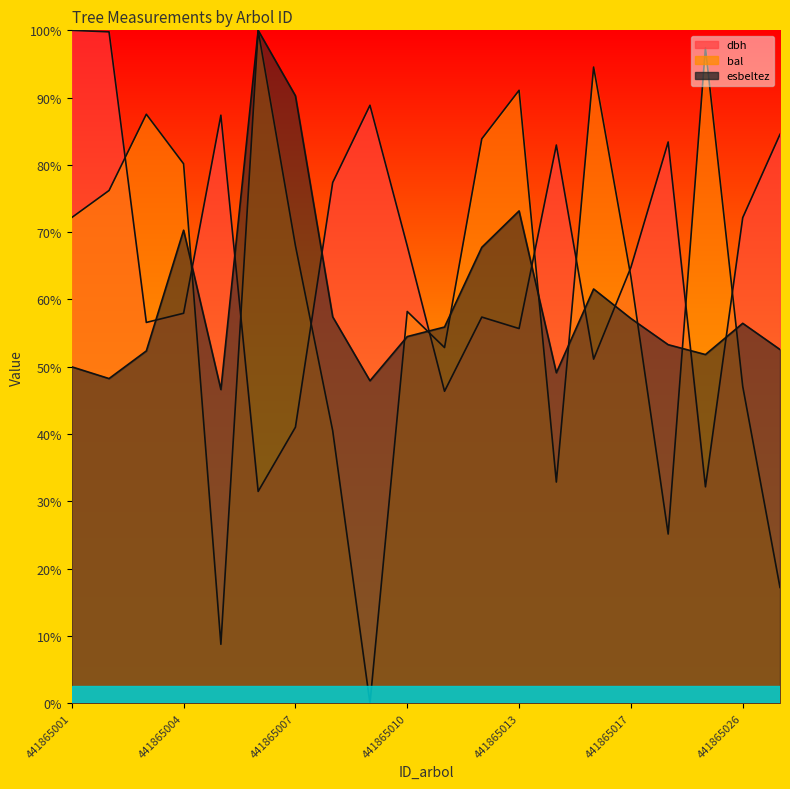

At which category does bal reach its first local valley?

441865005